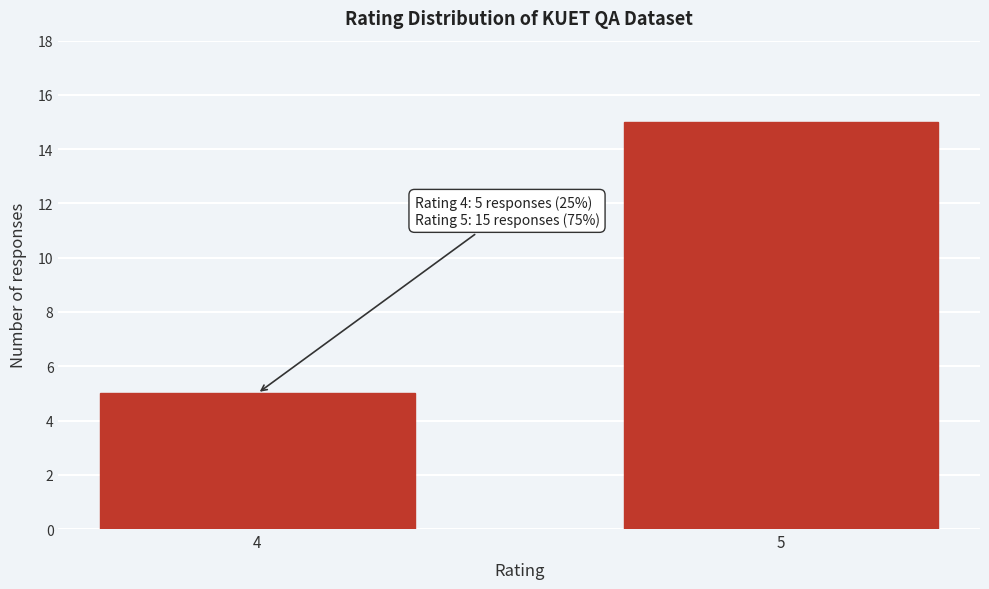

Reading left to right, what are all the values shown in this chart?

4=5	5=15